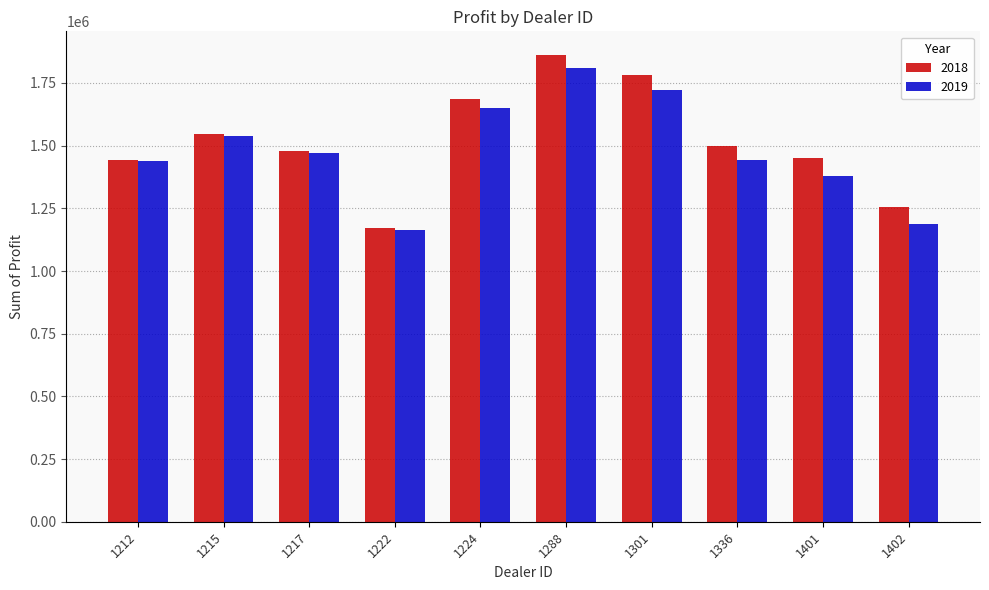

Where is 2018 nearest to the value 1517984?

1336